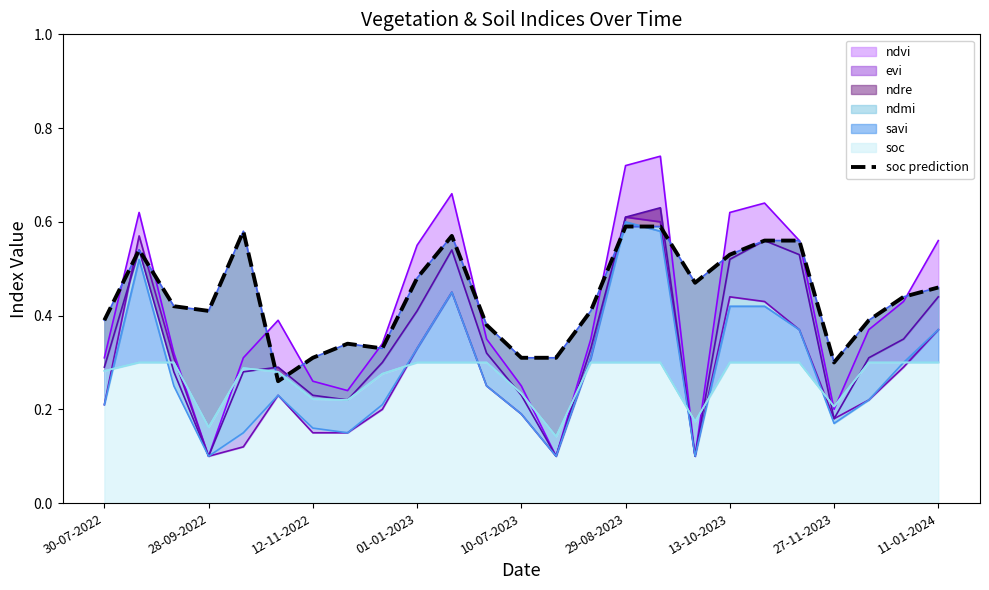

The value at 16 is 0.8. True or false?

False